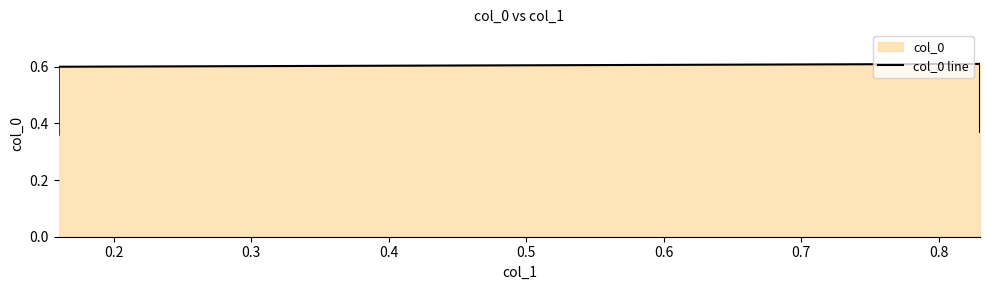

How many interior local peaks (higher than both neighbors) does the data have?

1